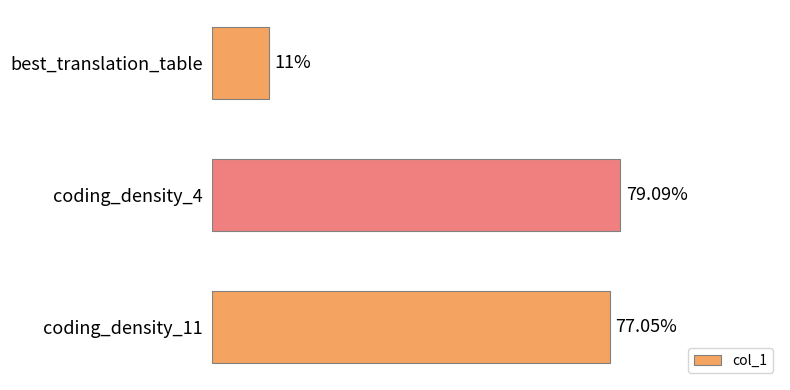

List the labels in order of value, smallest first.

best_translation_table, coding_density_11, coding_density_4